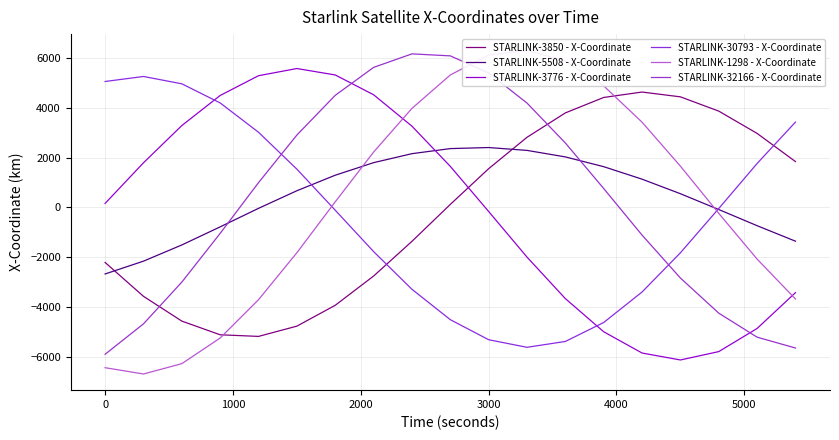

Which series has the largest range (max minus min)?

STARLINK-1298 - X-Coordinate